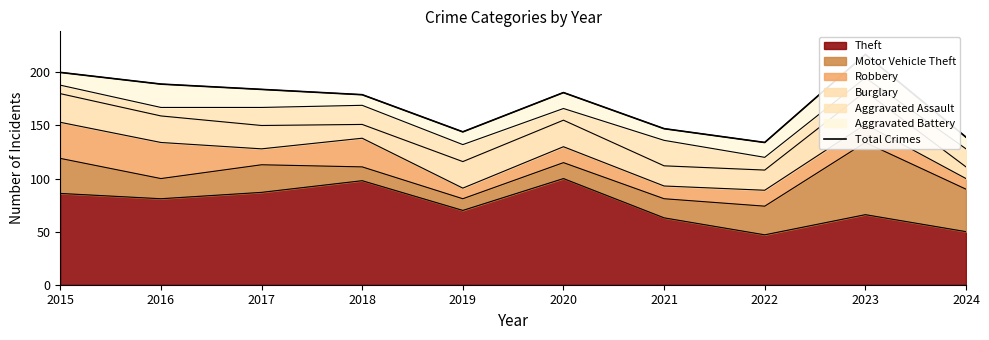

Reading left to right, list all the values displayed in this chart.

2015=200	2016=189	2017=184	2018=179	2019=144	2020=181	2021=147	2022=134	2023=217	2024=139